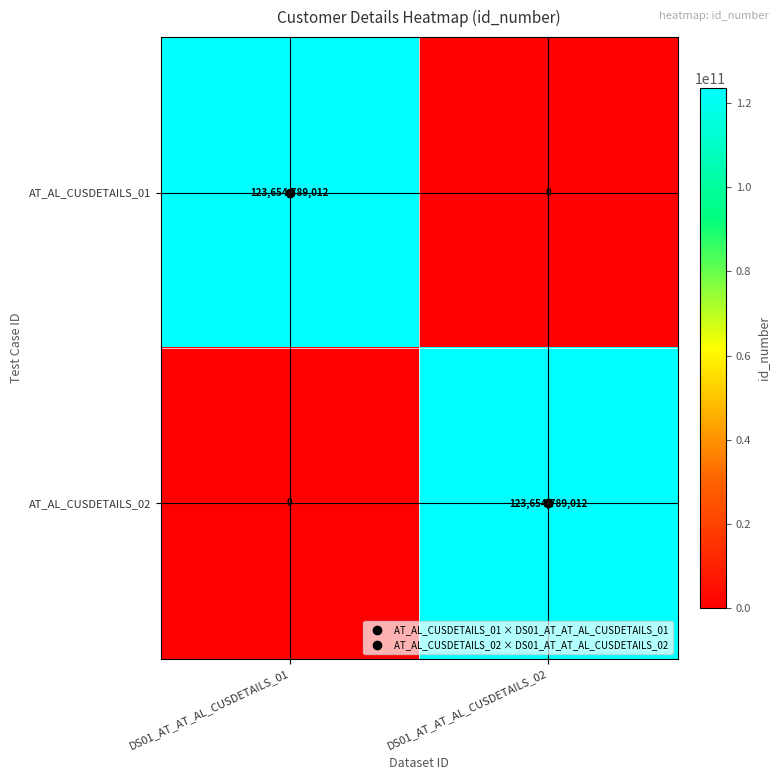

The value of AT_AL_CUSDETAILS_01 at DS01_AT_AT_AL_CUSDETAILS_01 is 123654789012. True or false?

True